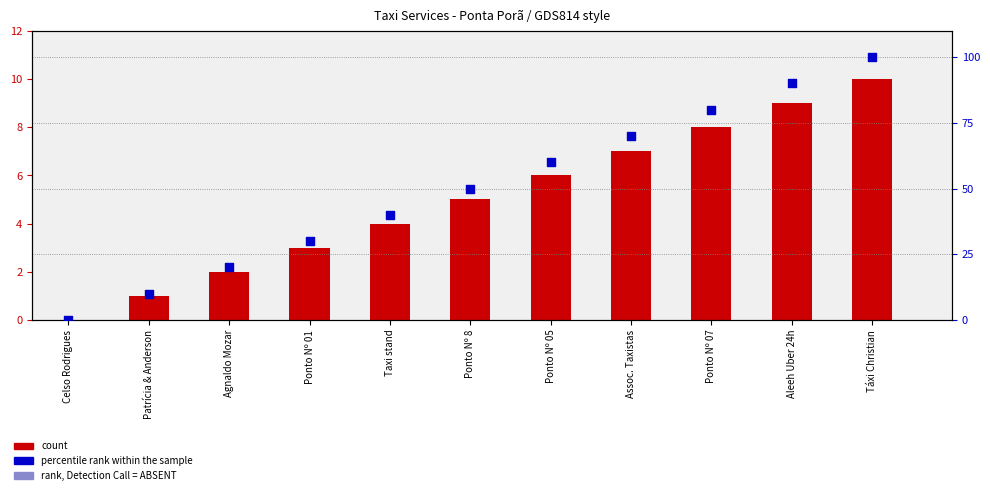

Which series reaches the maximum Y coordinate?

percentile rank within the sample